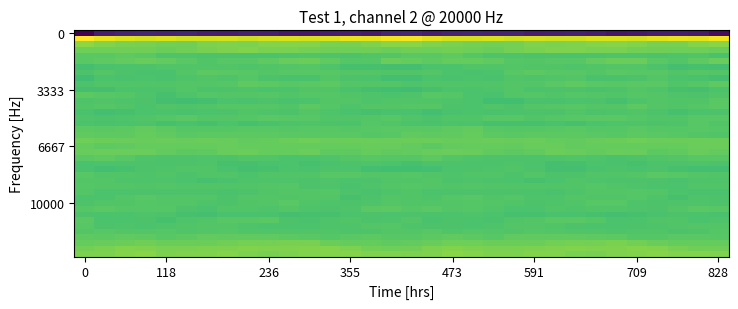

Count the number of data series in this chart.

40